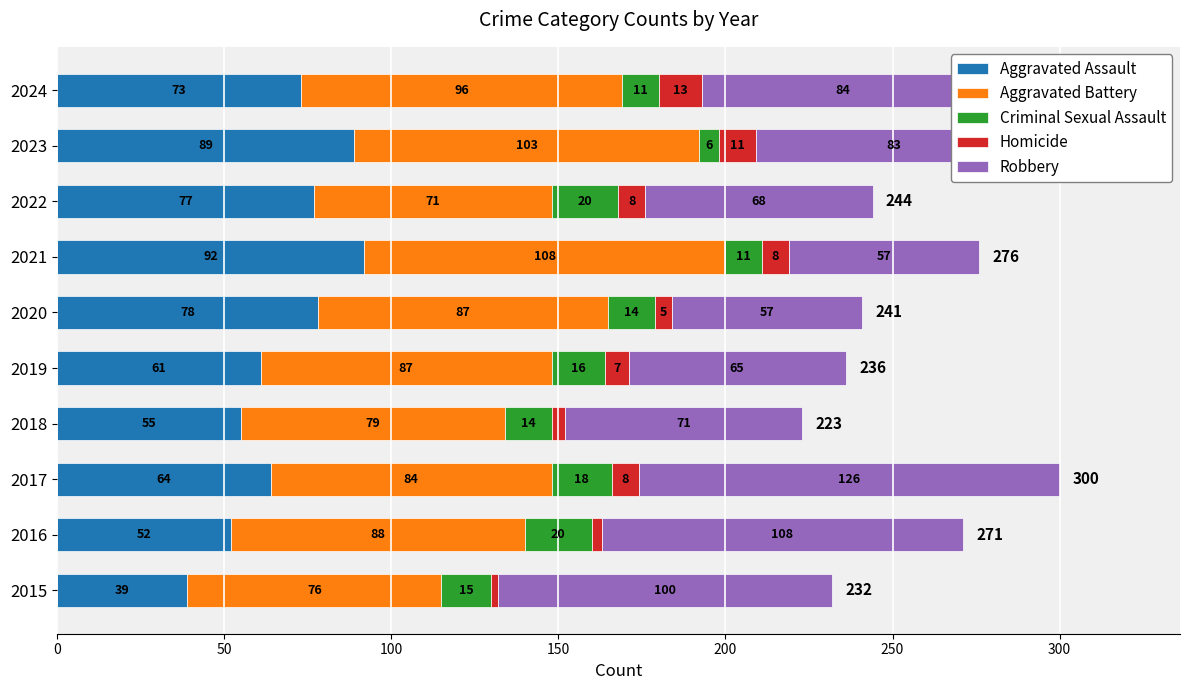

What is the lowest value of the Aggravated Assault series?

39